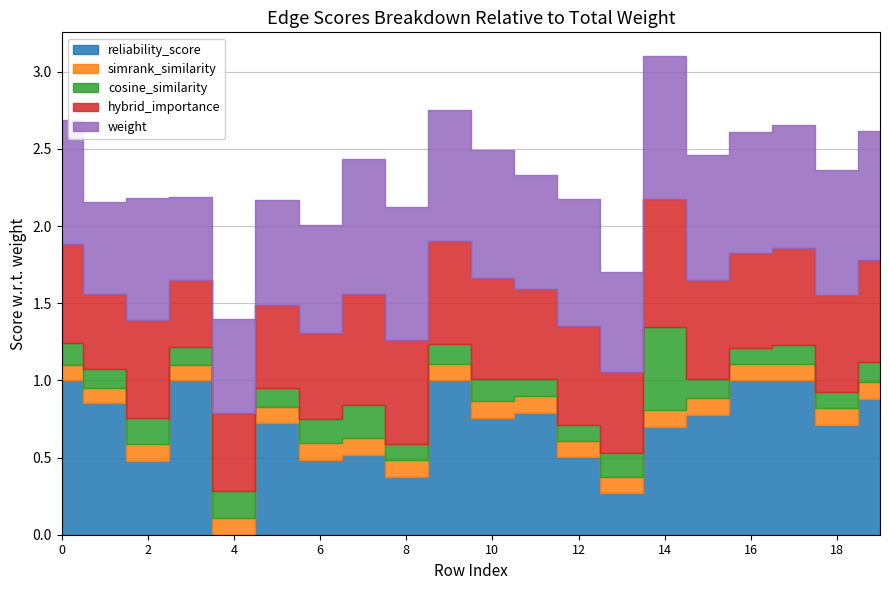

Where is the first local maximum for hybrid_importance?

2